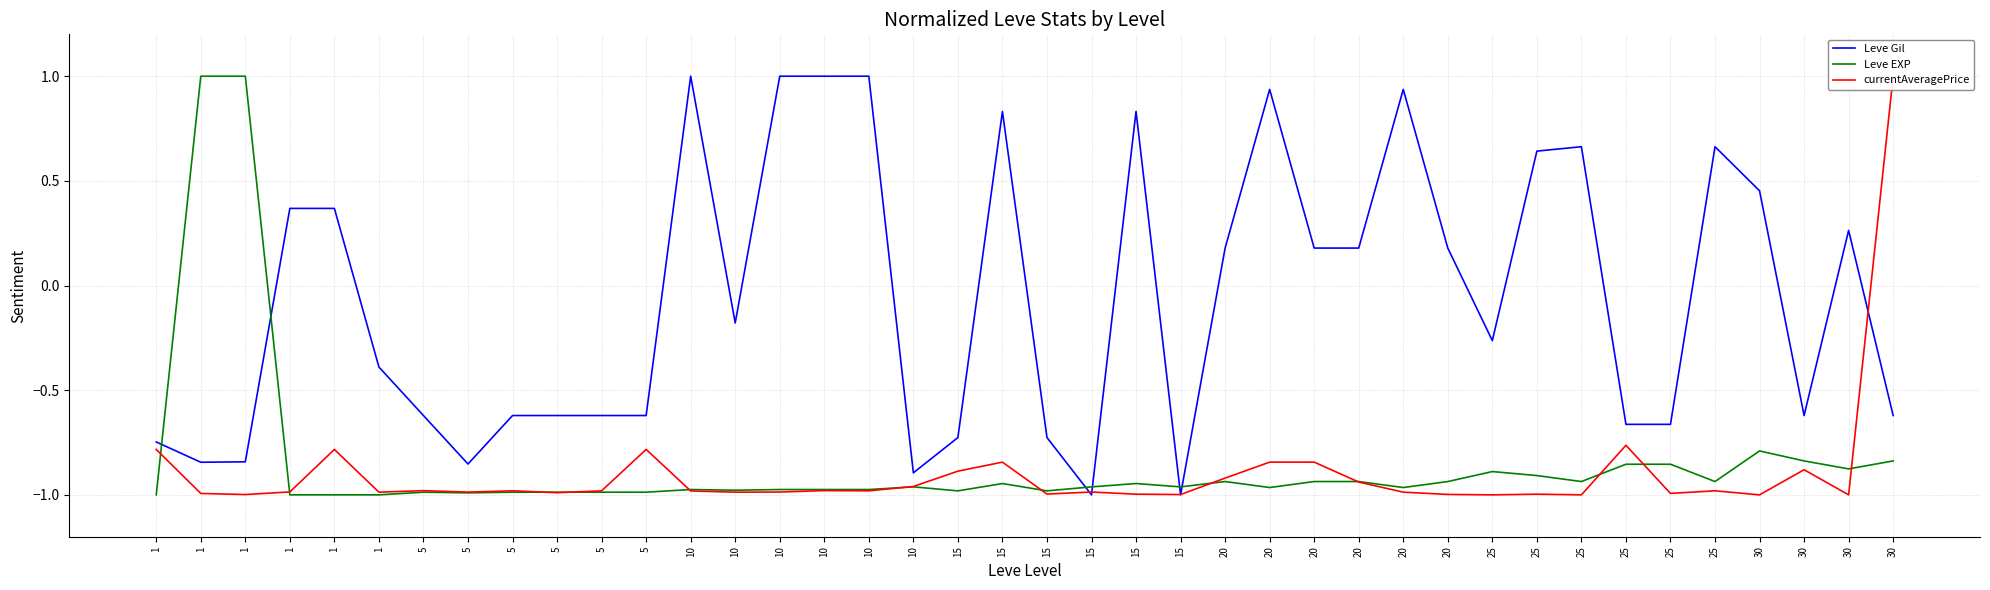

What is the value of the Leve EXP point at the 4th from the left?

-1.0